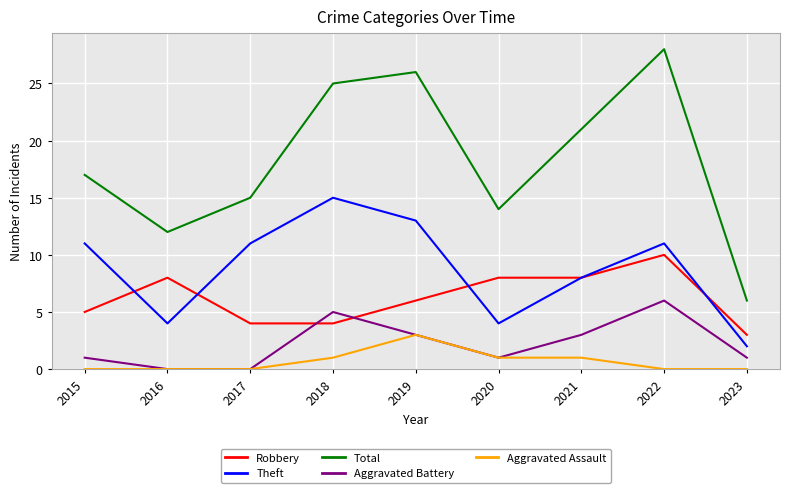

What is the difference between the Total values at 2017 and 2019?

11